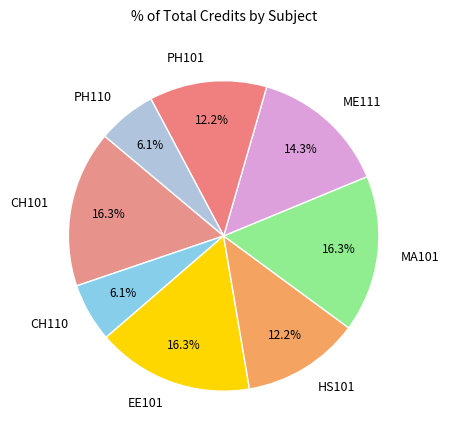

To the nearest percent, what is the difference between the PH110 and EE101 slice percentages?

10%